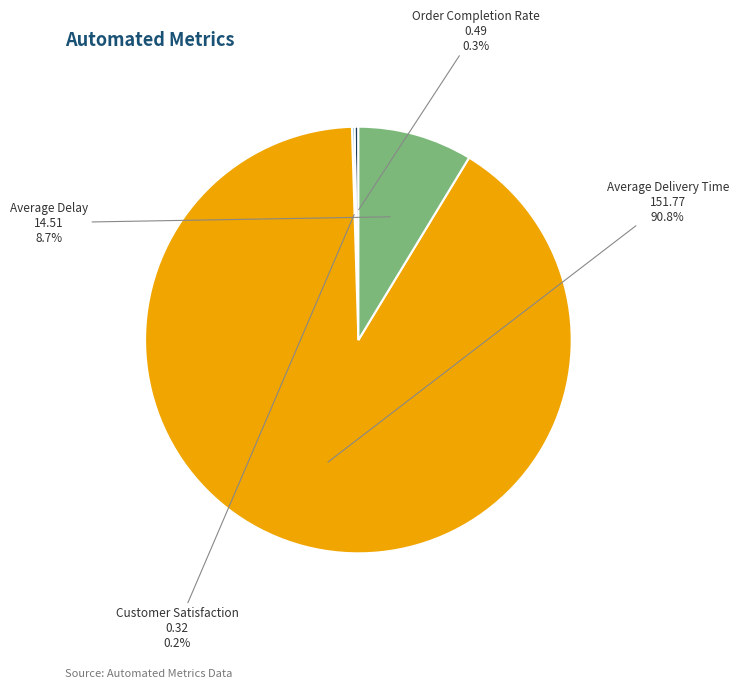

Between Average Delay and Average Delivery Time, which is larger?

Average Delivery Time